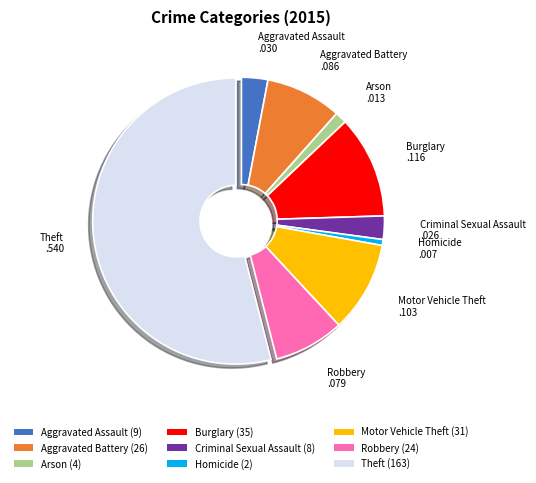

Which slice is the largest?

Theft